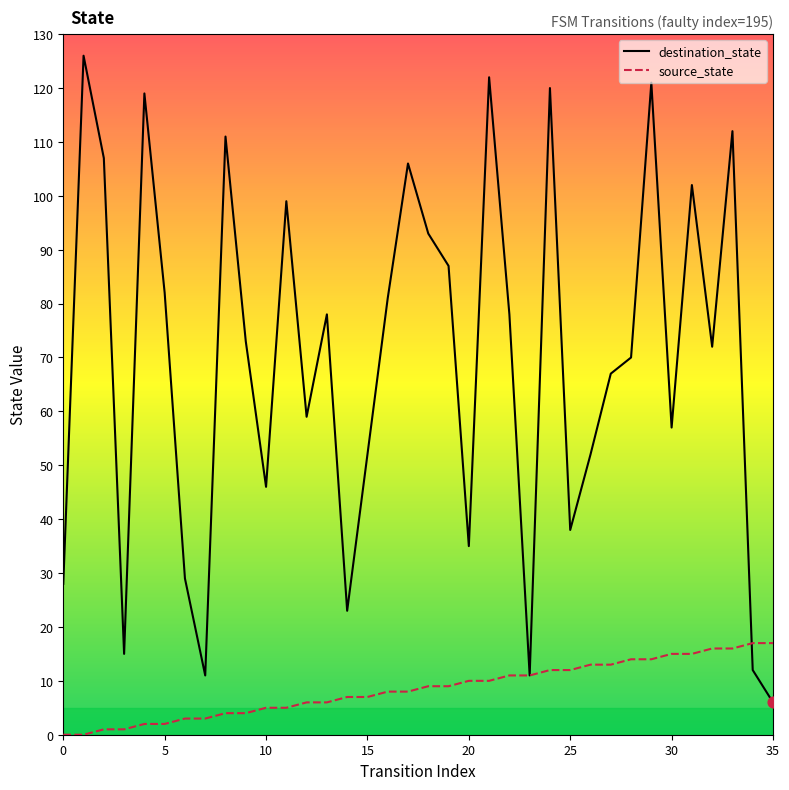

Which series has the largest total across all categories?

destination_state